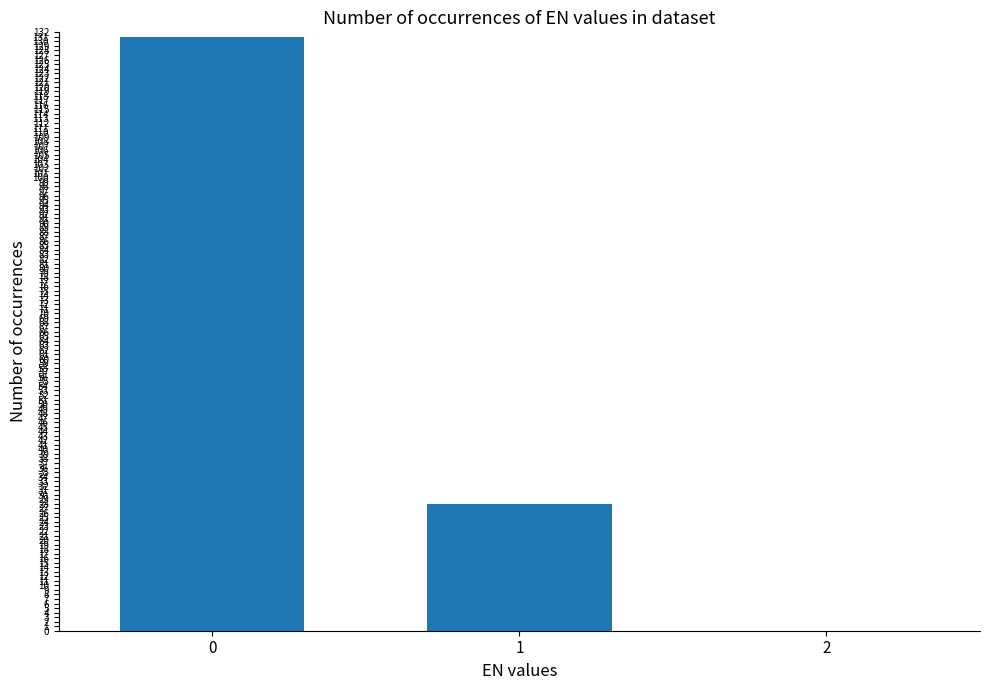

What is the sum of all values?

159